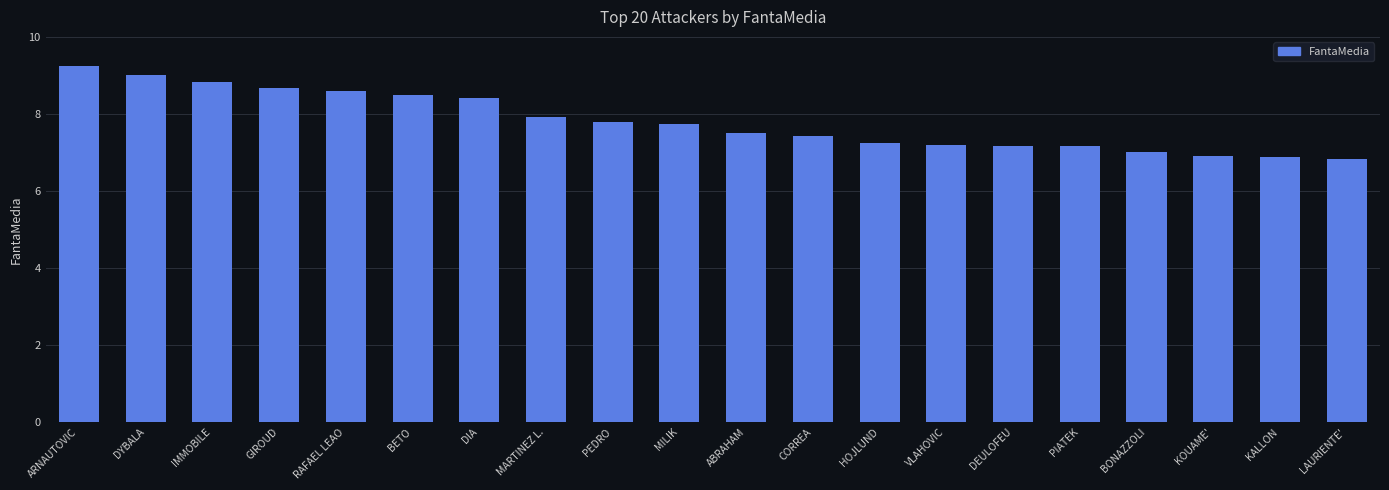

Between BETO and IMMOBILE, which is larger?

IMMOBILE